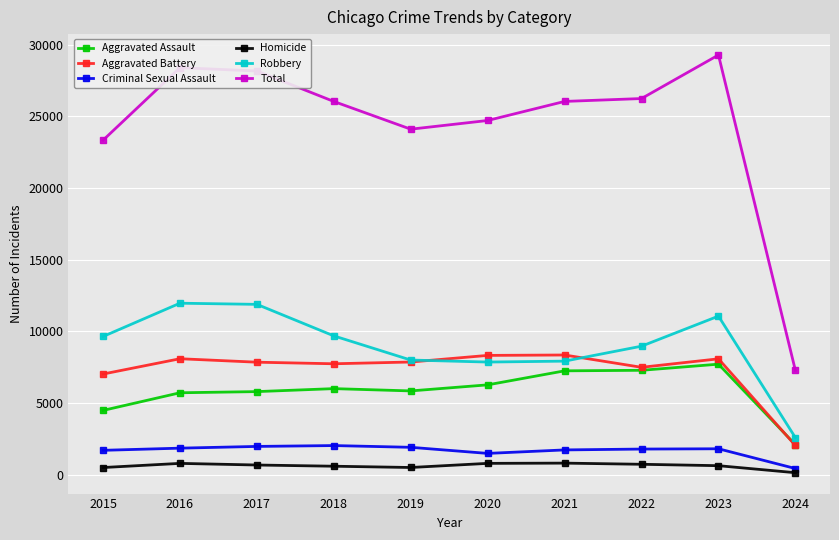

At which label does Aggravated Battery reach its minimum?

2024